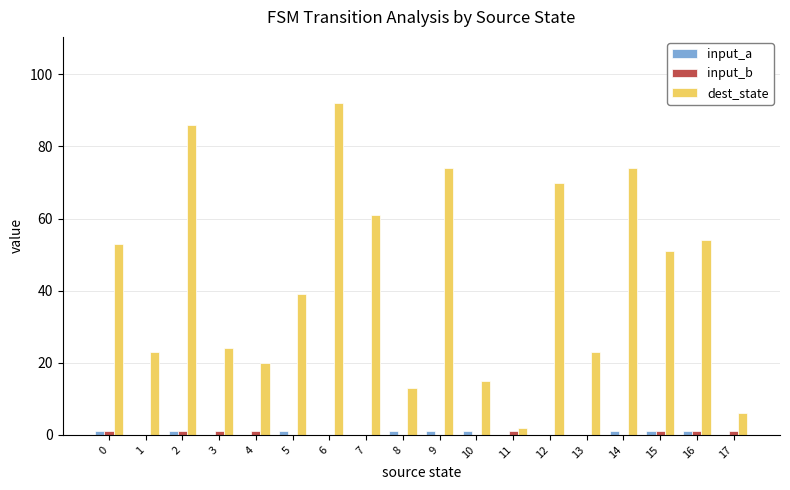

What is the maximum value shown in the chart?

92